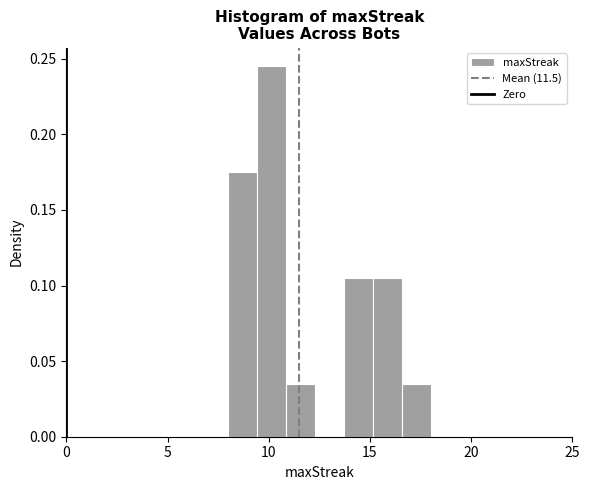

Read against the x-axis, roughly where is the centre of the tallest bar?

10.0